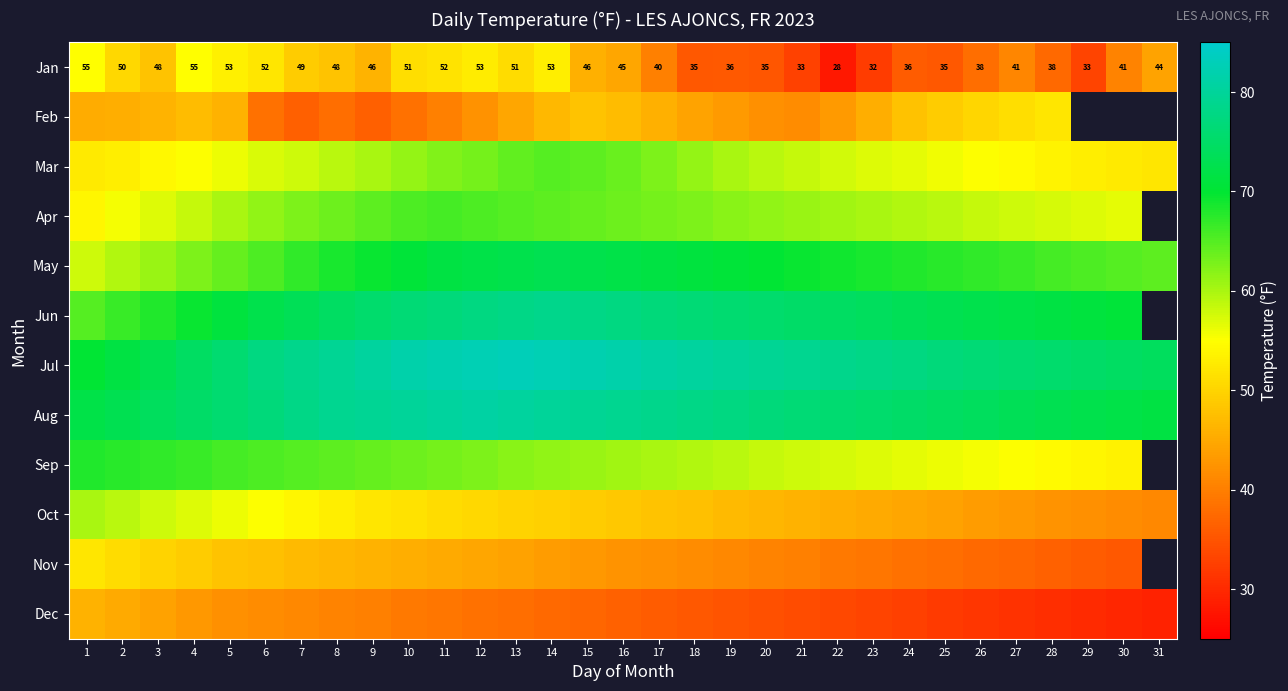

Which category has the highest value across all series?

13